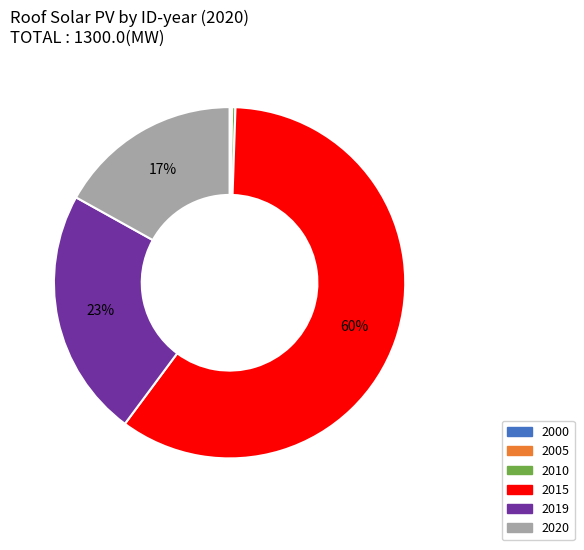

Between 2020 and 2015, which is larger?

2015